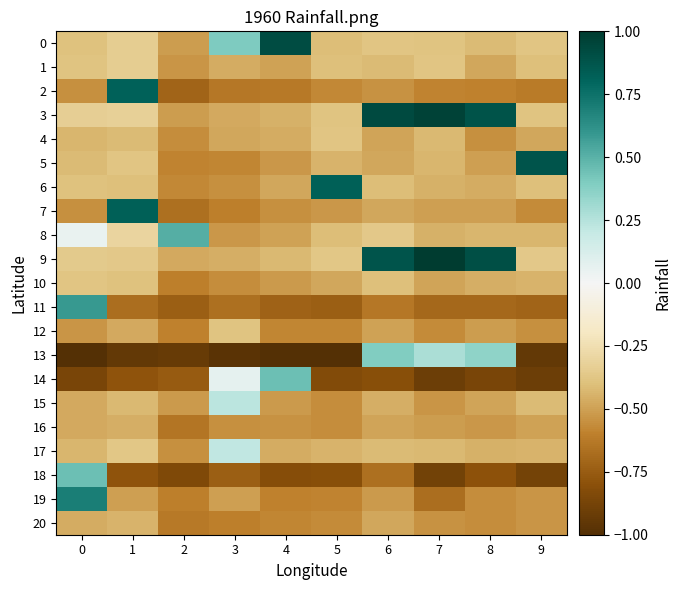

Count the number of data series in this chart.

21